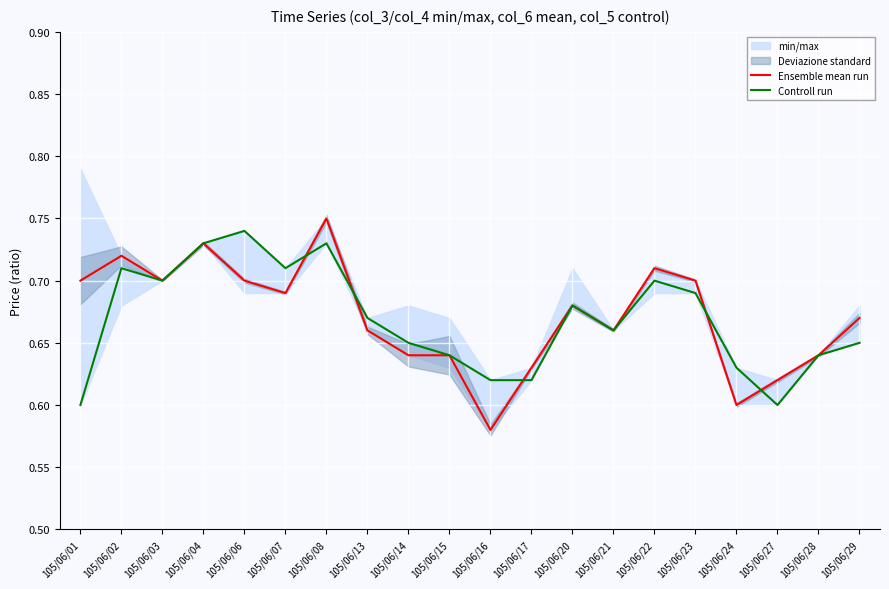

Is this an area chart (filled region under the line)?

No